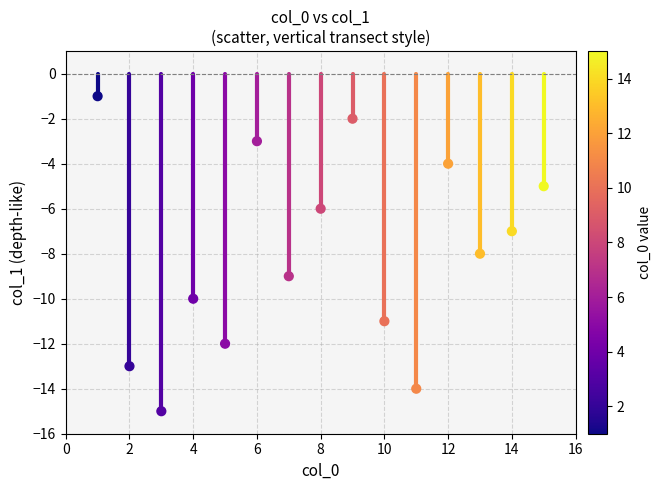

What is the range of Y values (max minus min)?

14